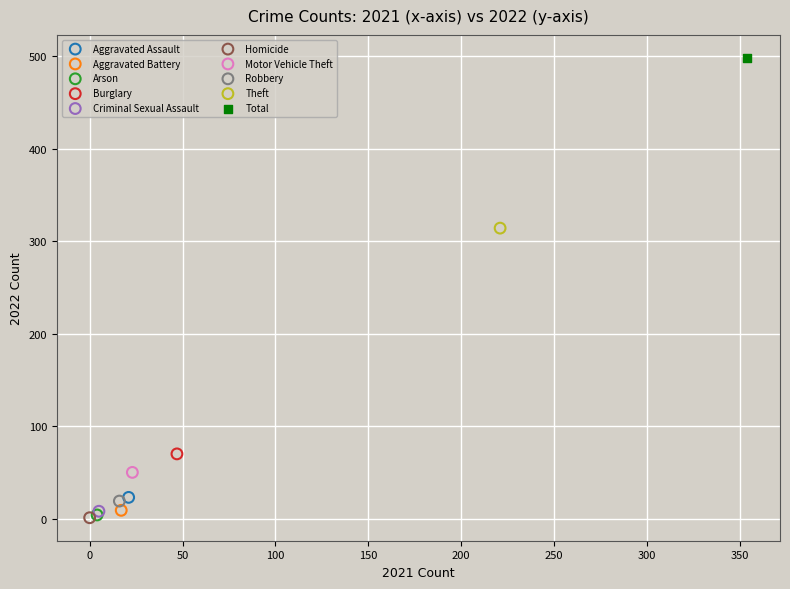

What are all the series names shown in the legend?

Aggravated Assault, Aggravated Battery, Arson, Burglary, Criminal Sexual Assault, Homicide, Motor Vehicle Theft, Robbery, Theft, Total